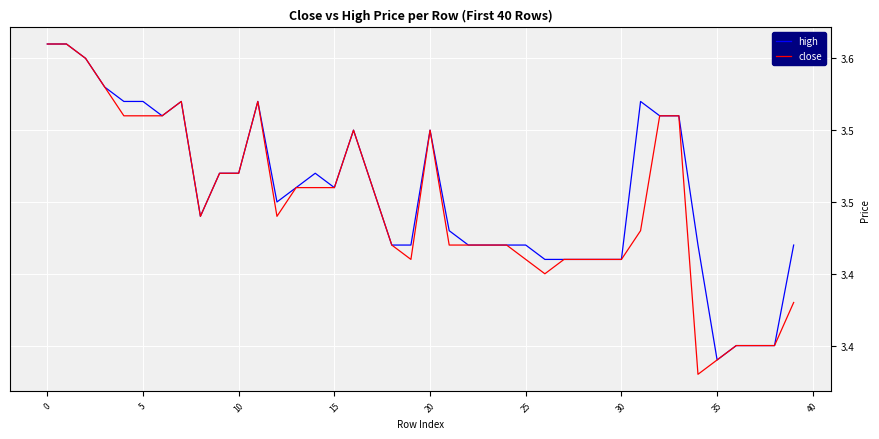

What are all the series names shown in the legend?

high, close